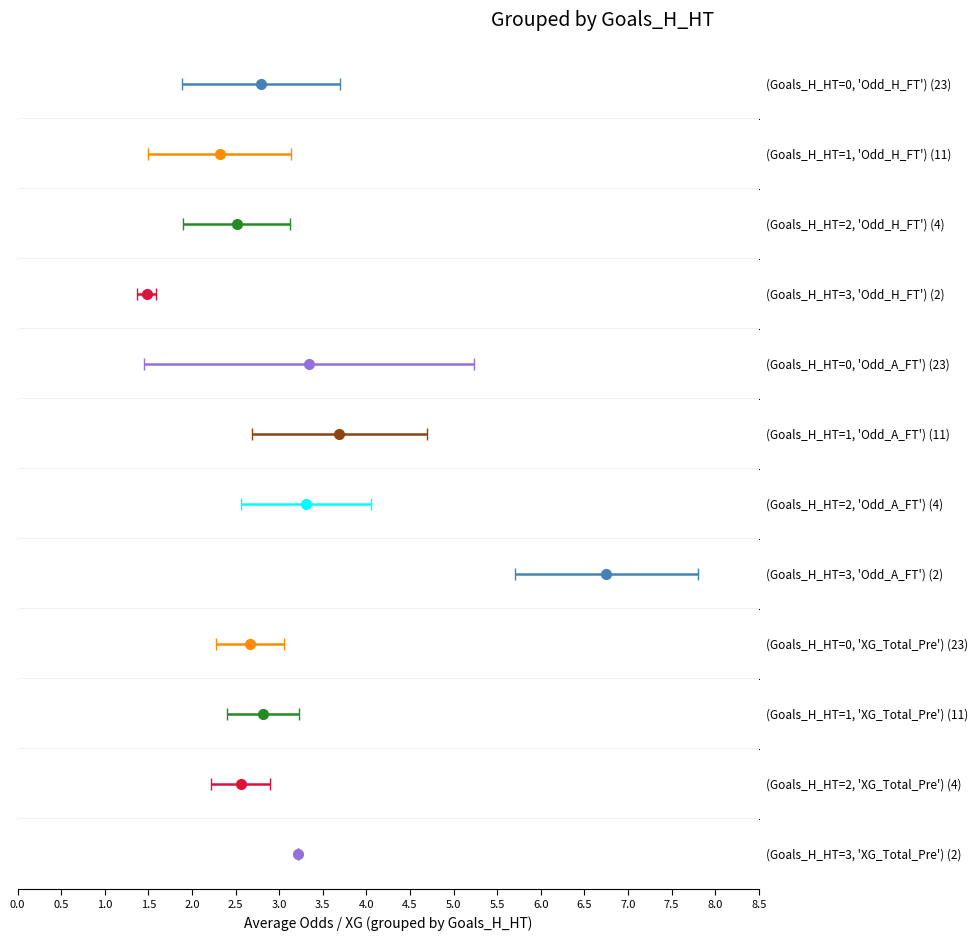

What is the value of the XG_Total_Pre bar at the 25th from the left?

2.7